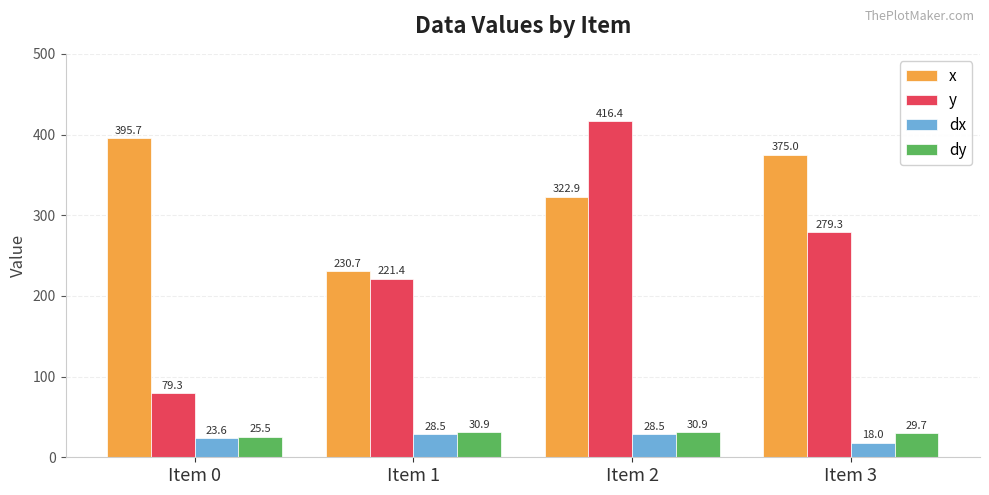

What is the maximum value for y?

416.4